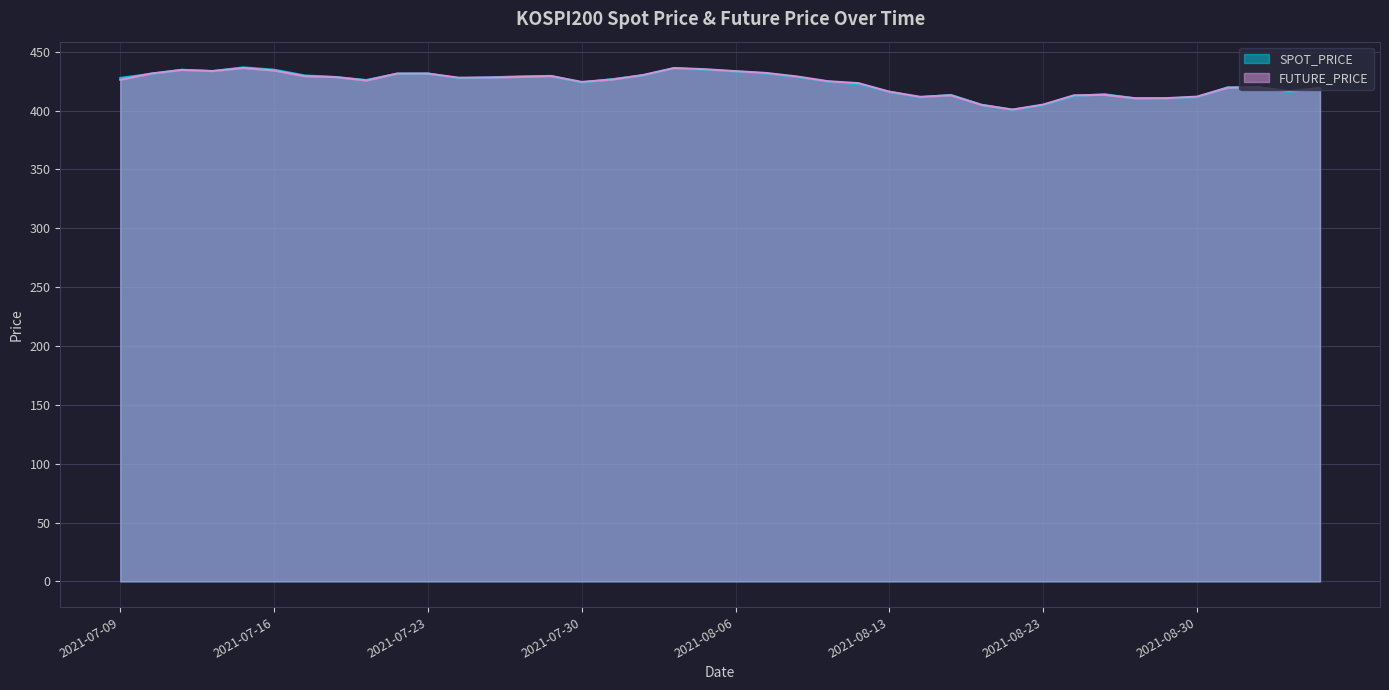

What is the lowest value of the SPOT_PRICE series?

400.8